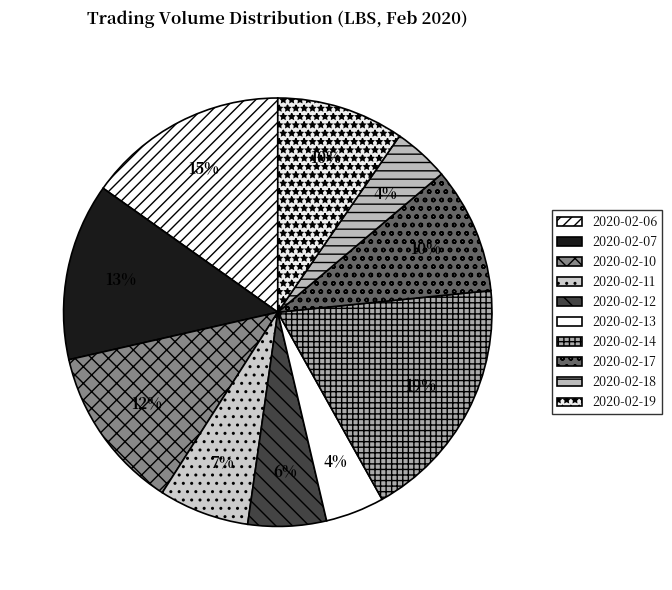

To the nearest percent, what portion does 2020-02-19 represent?

10%